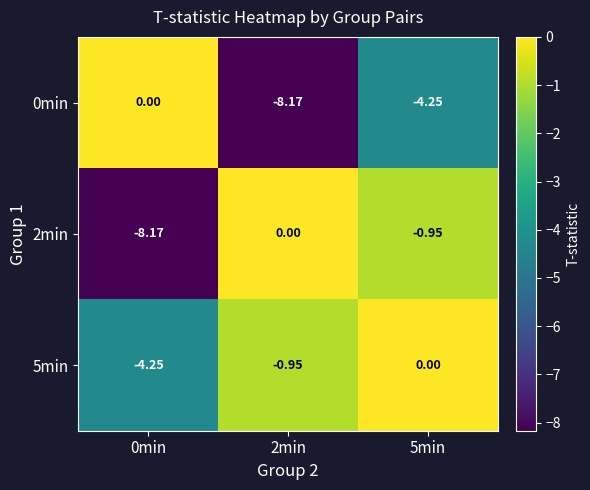

Reading left to right, transcribe all the data shown in this chart.

0min: 0min=0.0	2min=-8.2	5min=-4.2
2min: 0min=-8.2	2min=0.0	5min=-0.9
5min: 0min=-4.2	2min=-0.9	5min=0.0